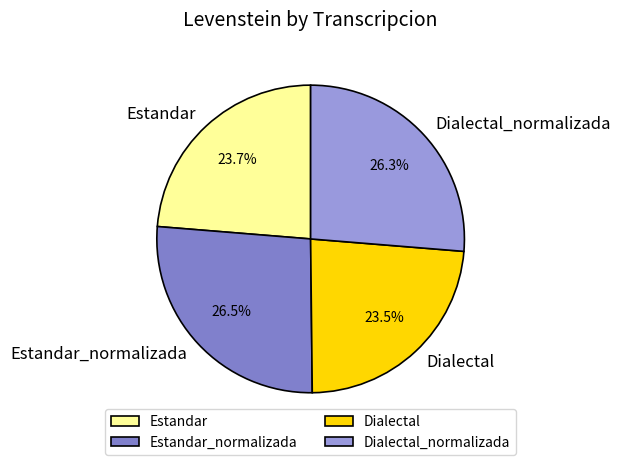

Which has a higher value, Estandar or Dialectal_normalizada?

Dialectal_normalizada